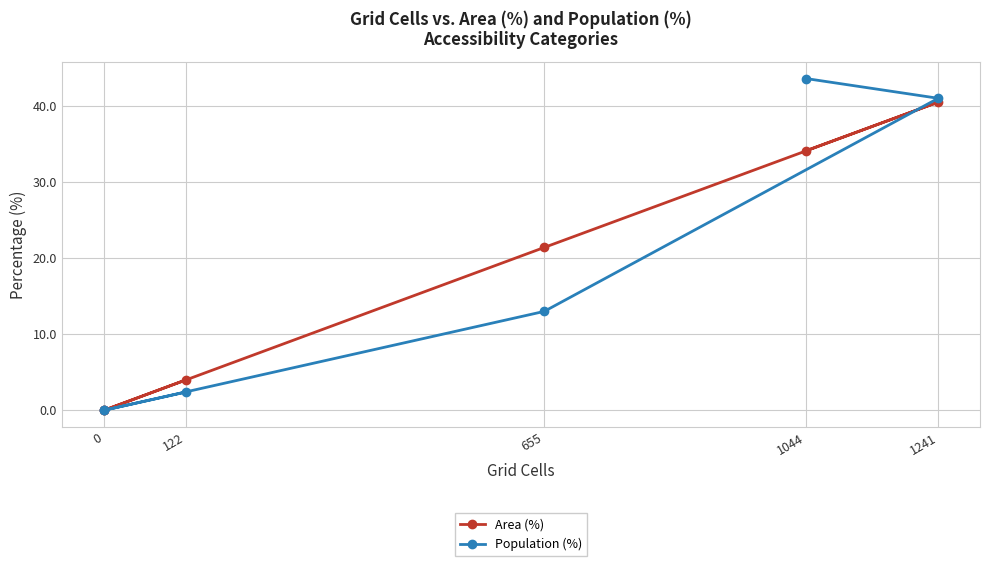

How many lines are shown in the chart?

2